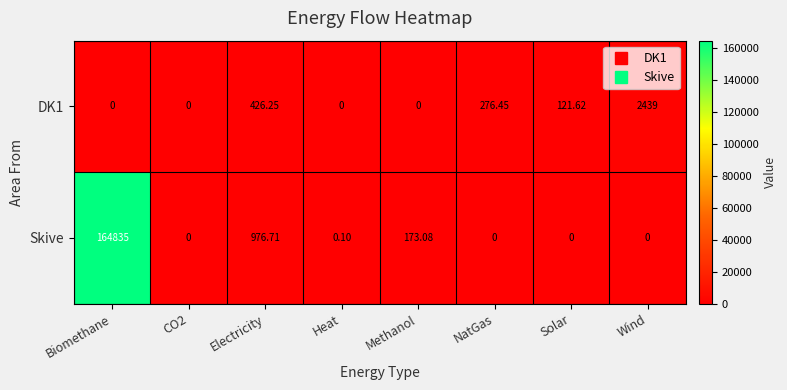

What is the total value across all series at Solar?

121.6